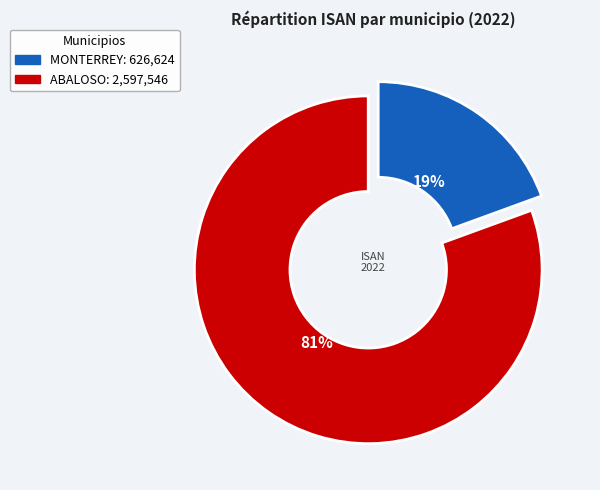

What percentage is the MONTERREY slice, to the nearest percent?

19%